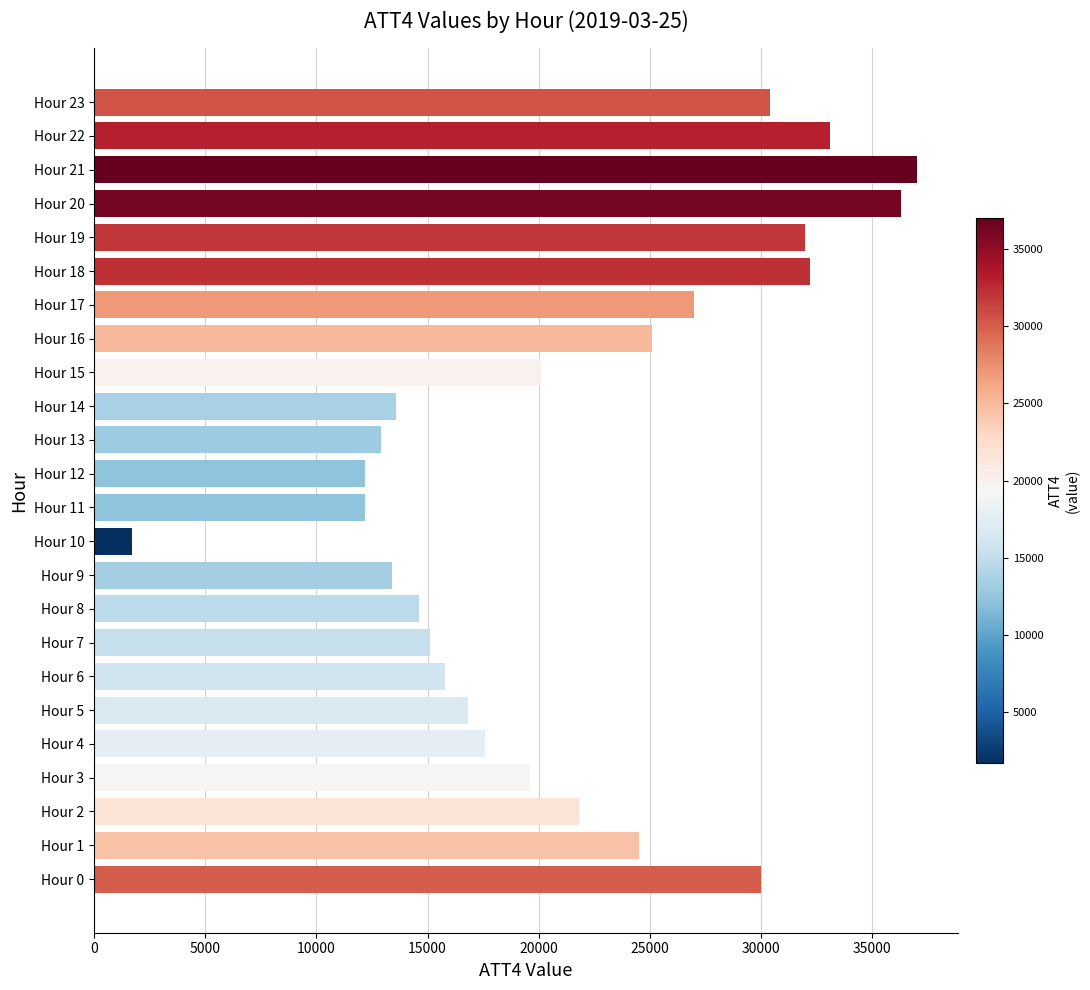

Approximately how many times larger is the value at Hour 6 compared to Hour 3?

0.8